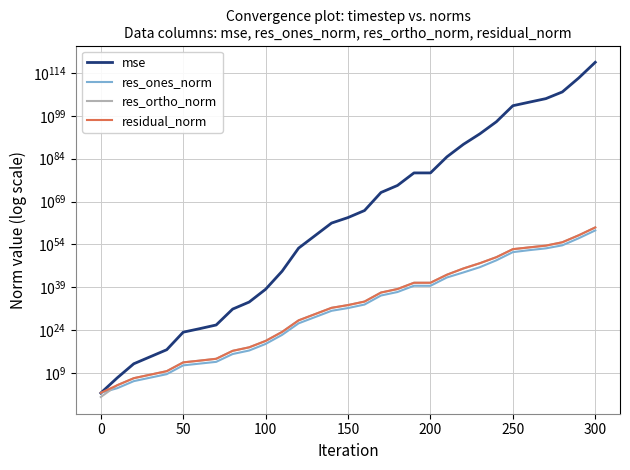

What is the average value of the res_ones_norm series?

2552851963570114646542396938241806876783286611102272585728.0